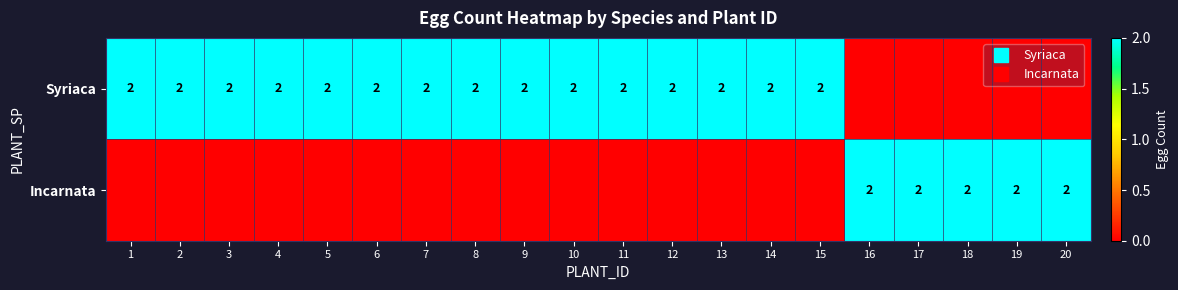

Rank the series by their maximum value, from lowest to highest.

Syriaca, Incarnata